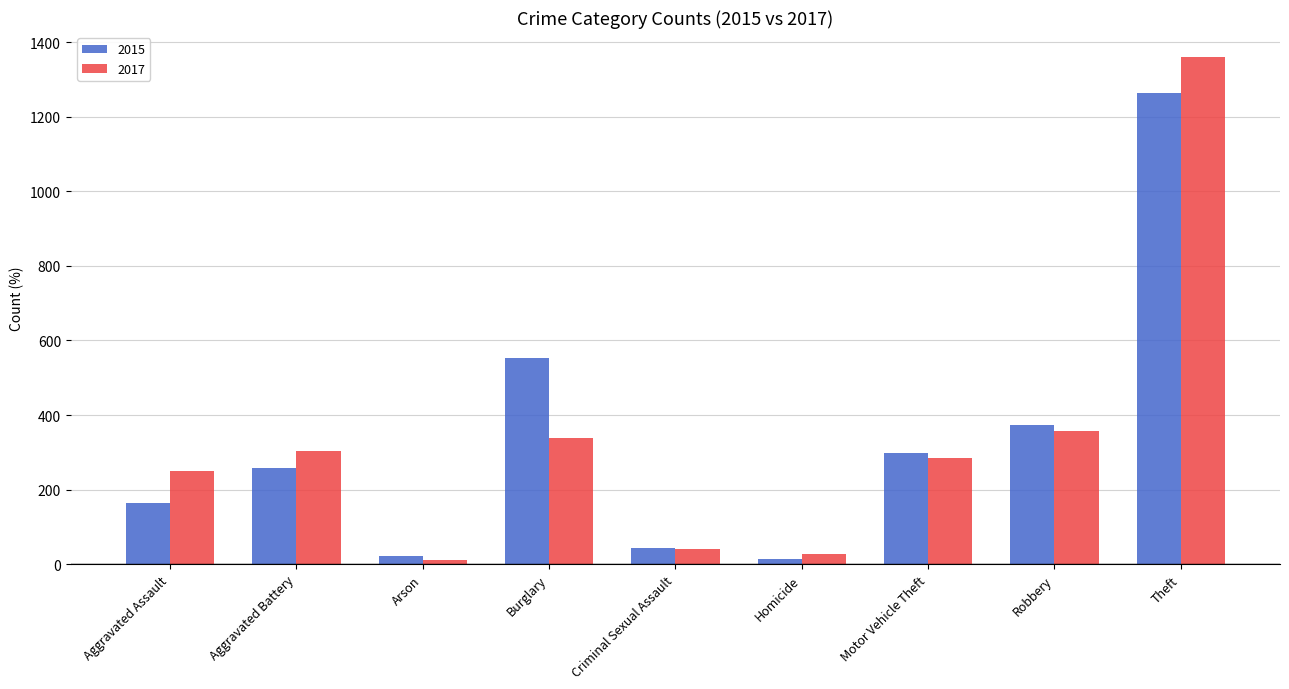

What is the approximate value of 2017 at Burglary, to the nearest 50?

350